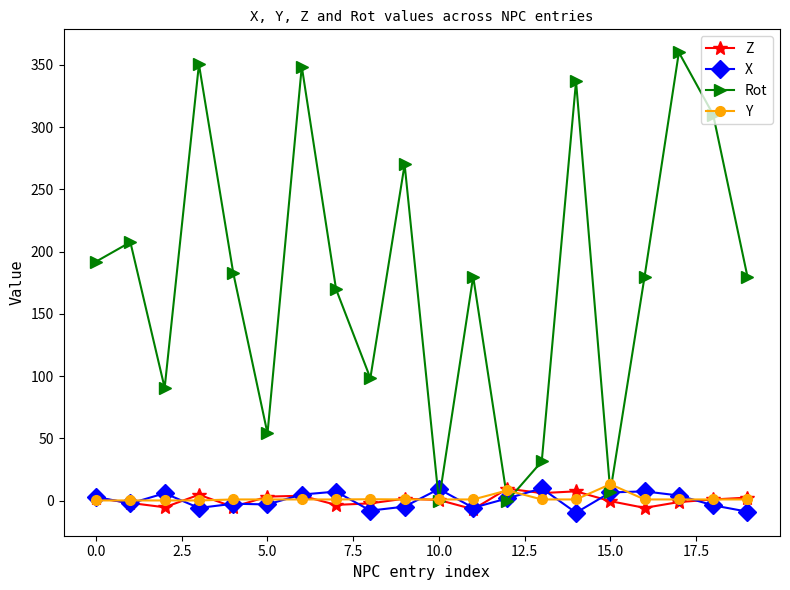

True or false: X has more than 2 interior local peaks.

True